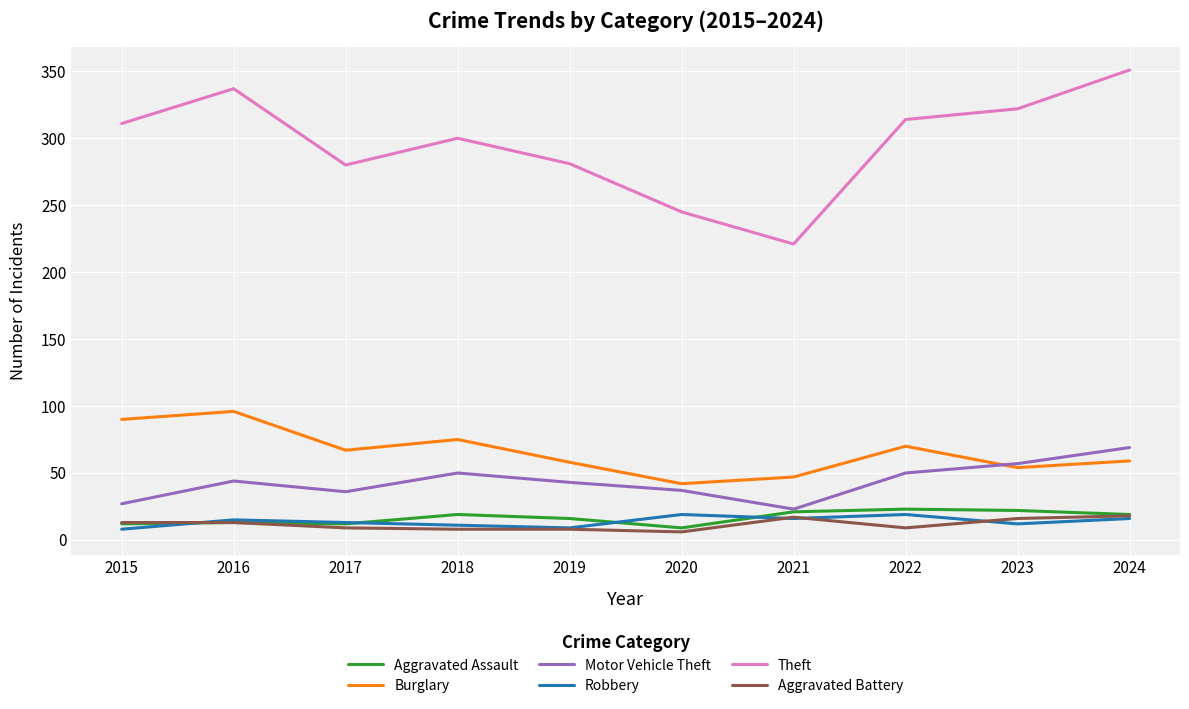

At 2022, list the series in order from largest to smallest.

Theft, Burglary, Motor Vehicle Theft, Aggravated Assault, Robbery, Aggravated Battery